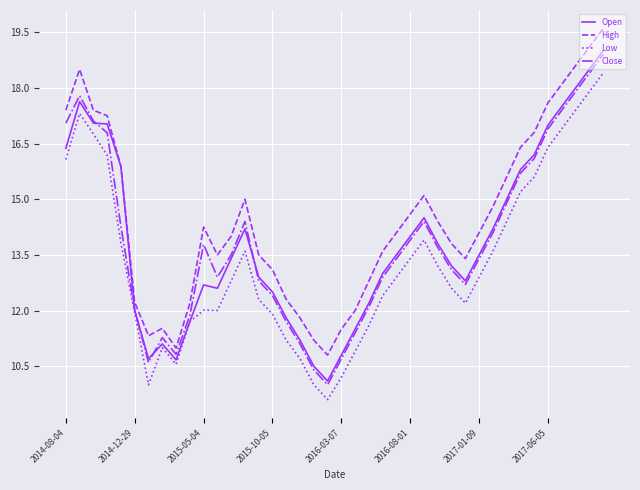

Is this an area chart (filled region under the line)?

No